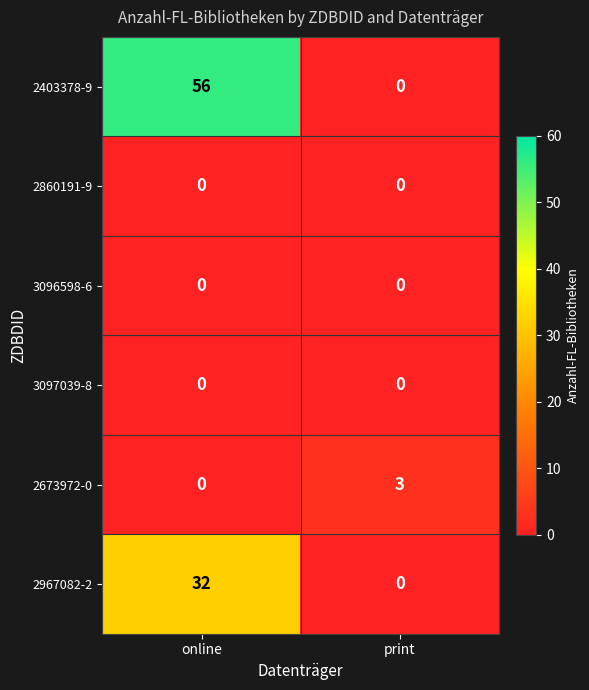

Rank the categories by 2403378-9 value from highest to lowest.

online, print